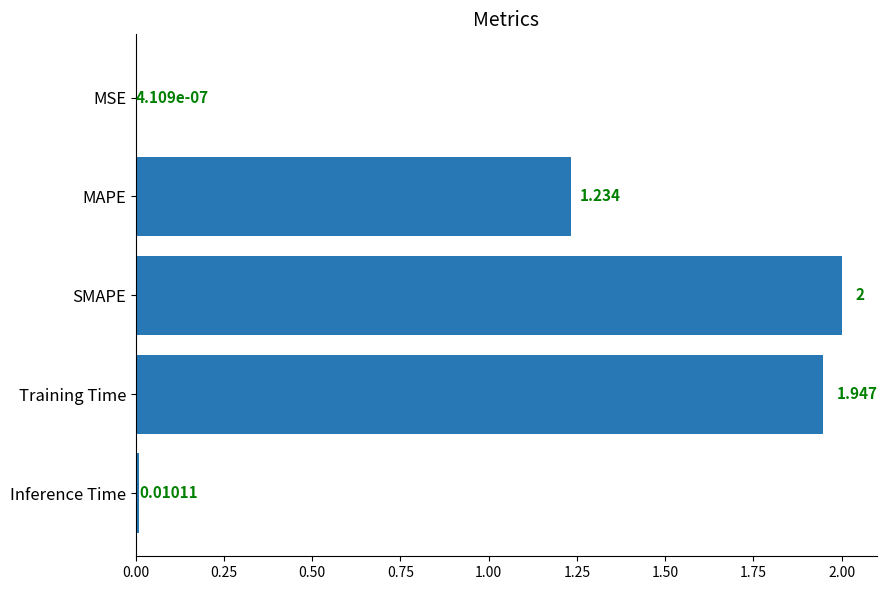

What is the maximum value shown in the chart?

2.0